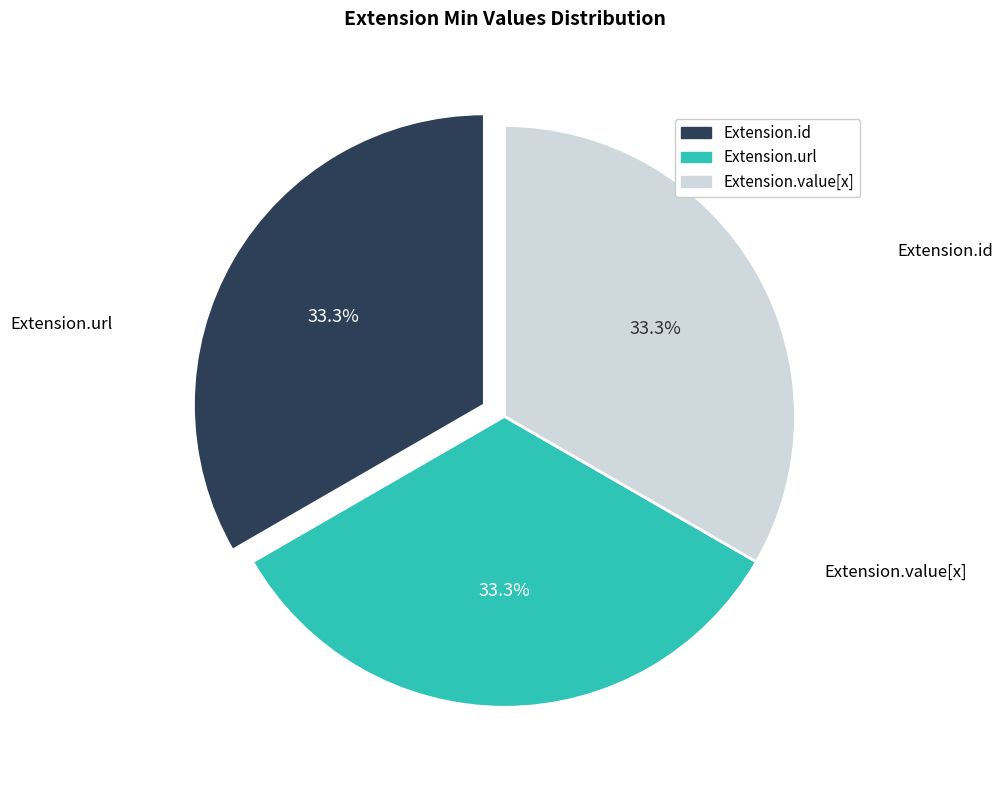

Count the number of slices in the pie.

3